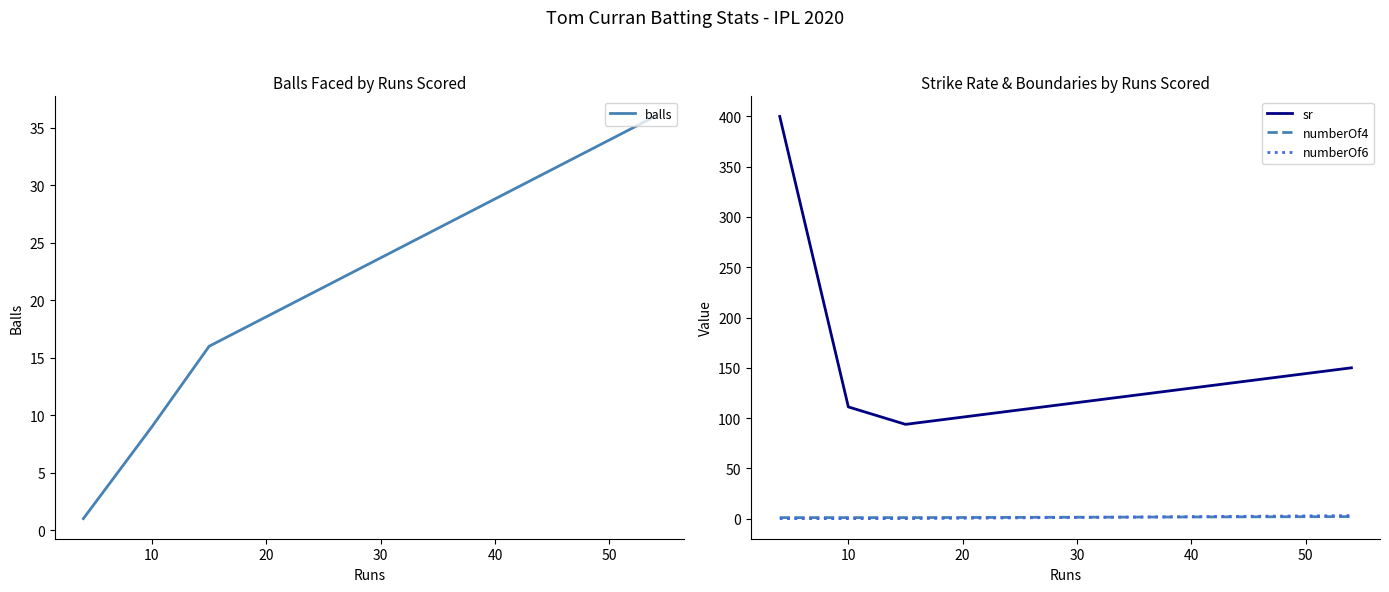

Which series has the largest range (max minus min)?

sr